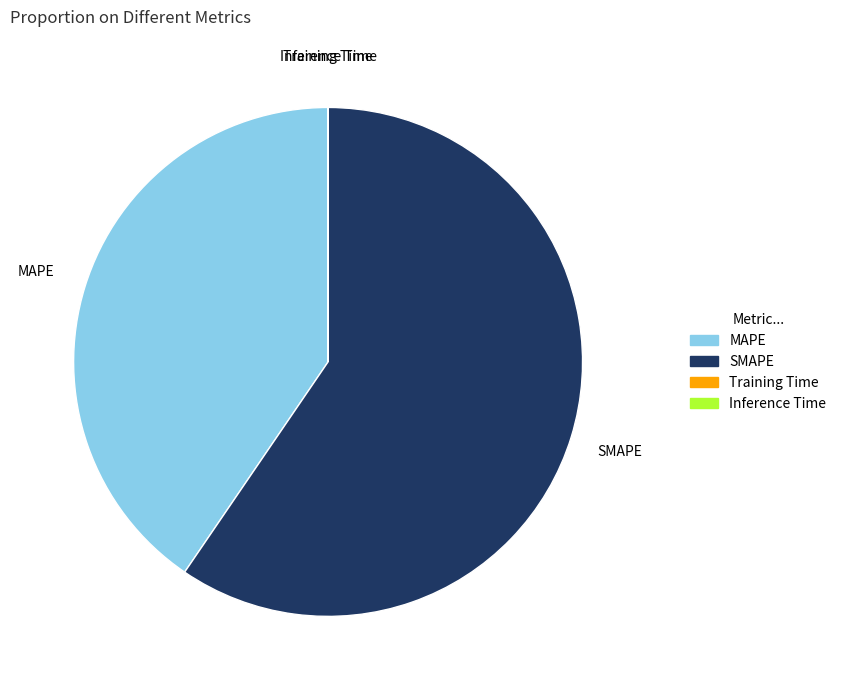

Which slice is the largest?

SMAPE